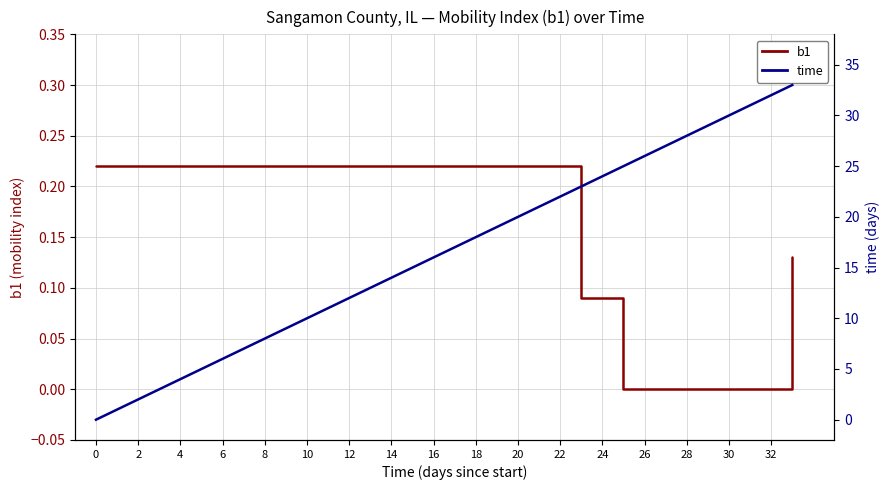

The time series shows 44.7 at 30. True or false?

False